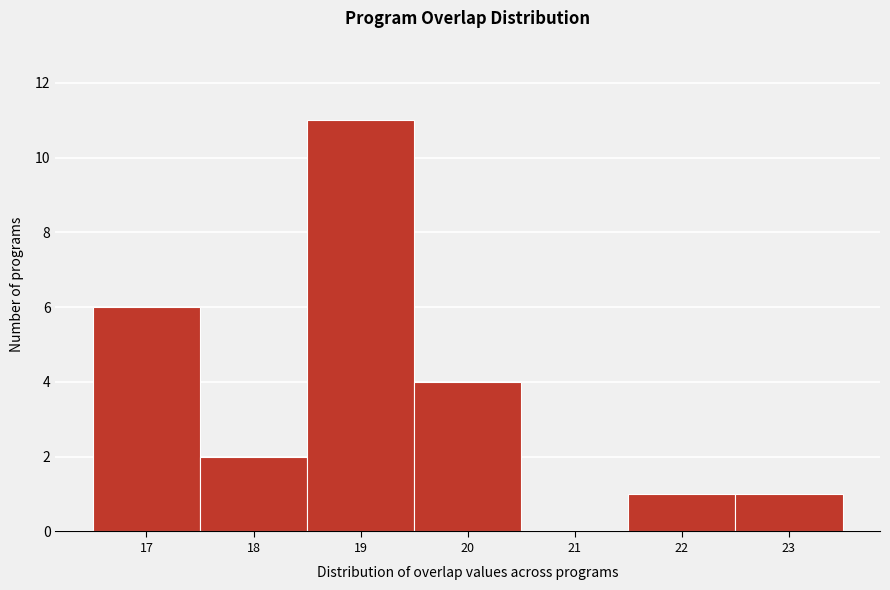

Which range on the x-axis has the tallest bar?

18.5 to 19.5